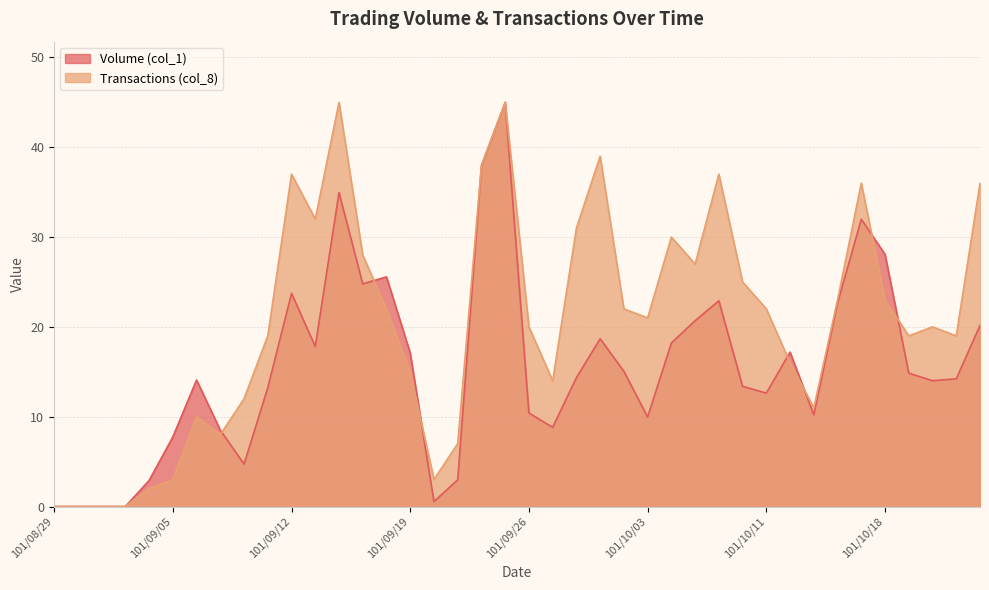

Is the value of Transactions (col_8) at 101/09/18 greater than the value of Volume (col_1) at 101/10/08?

No